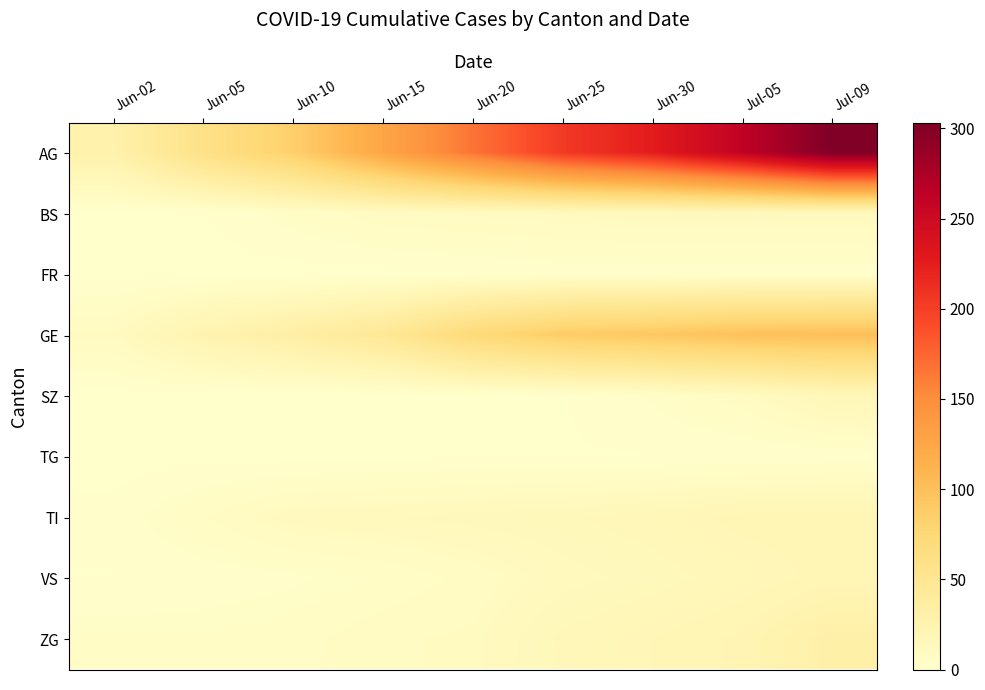

Which series has the largest range (max minus min)?

AG